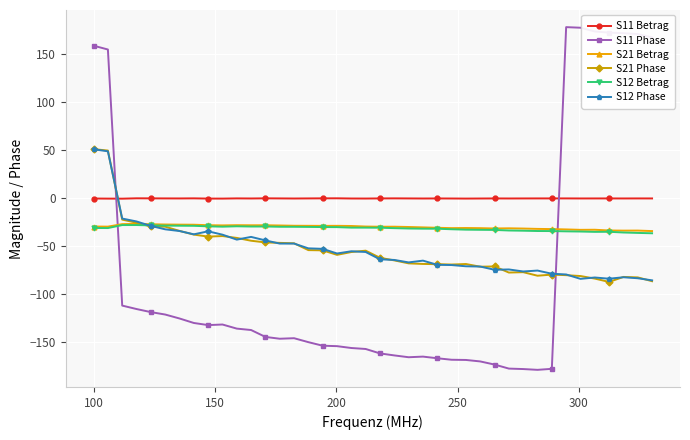

True or false: S11 Betrag and S21 Betrag cross at least once.

False